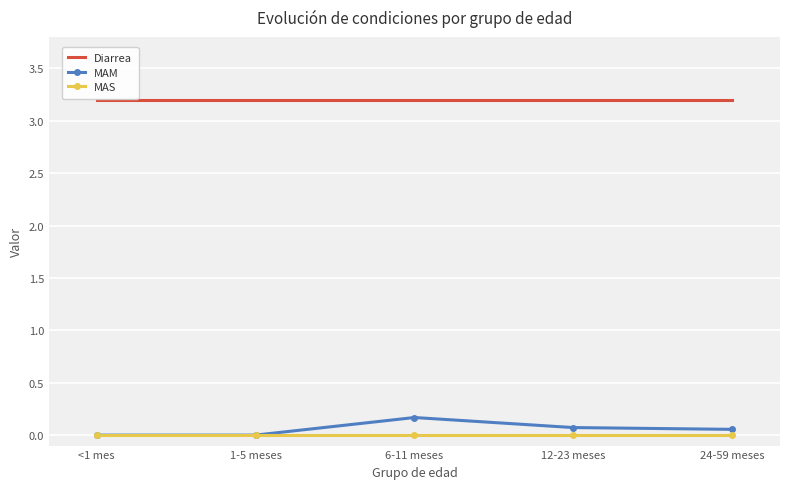

Is the value of MAM at <1 mes greater than the value of Diarrea at 6-11 meses?

No